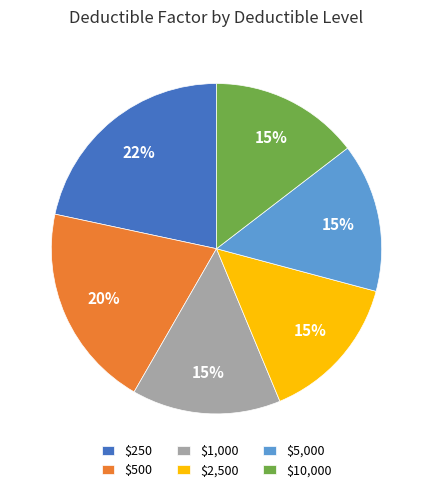

What percentage is the $2,500 slice, to the nearest percent?

15%